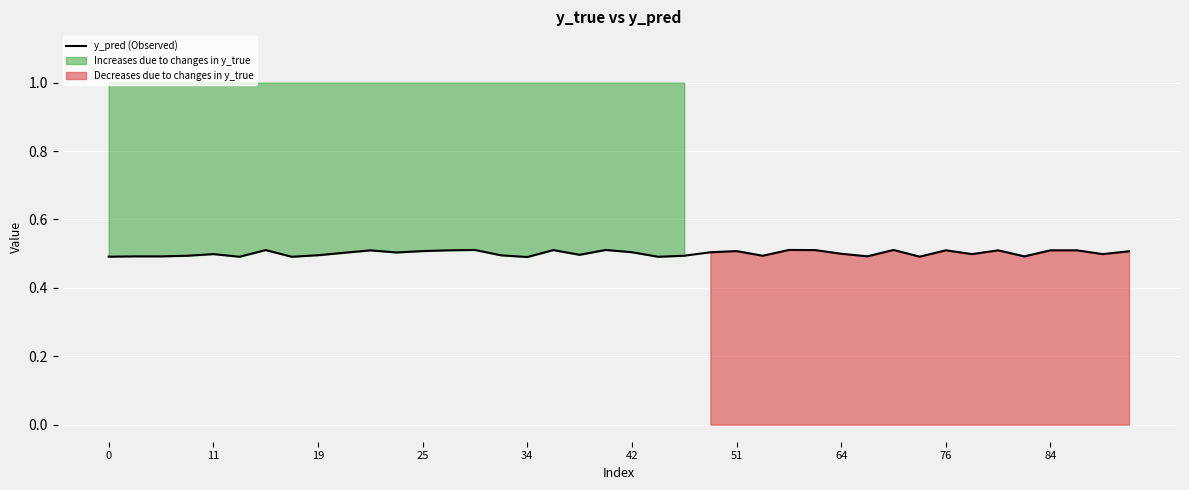

How many interior local valleys (lower than both neighbors) does the data have?

12